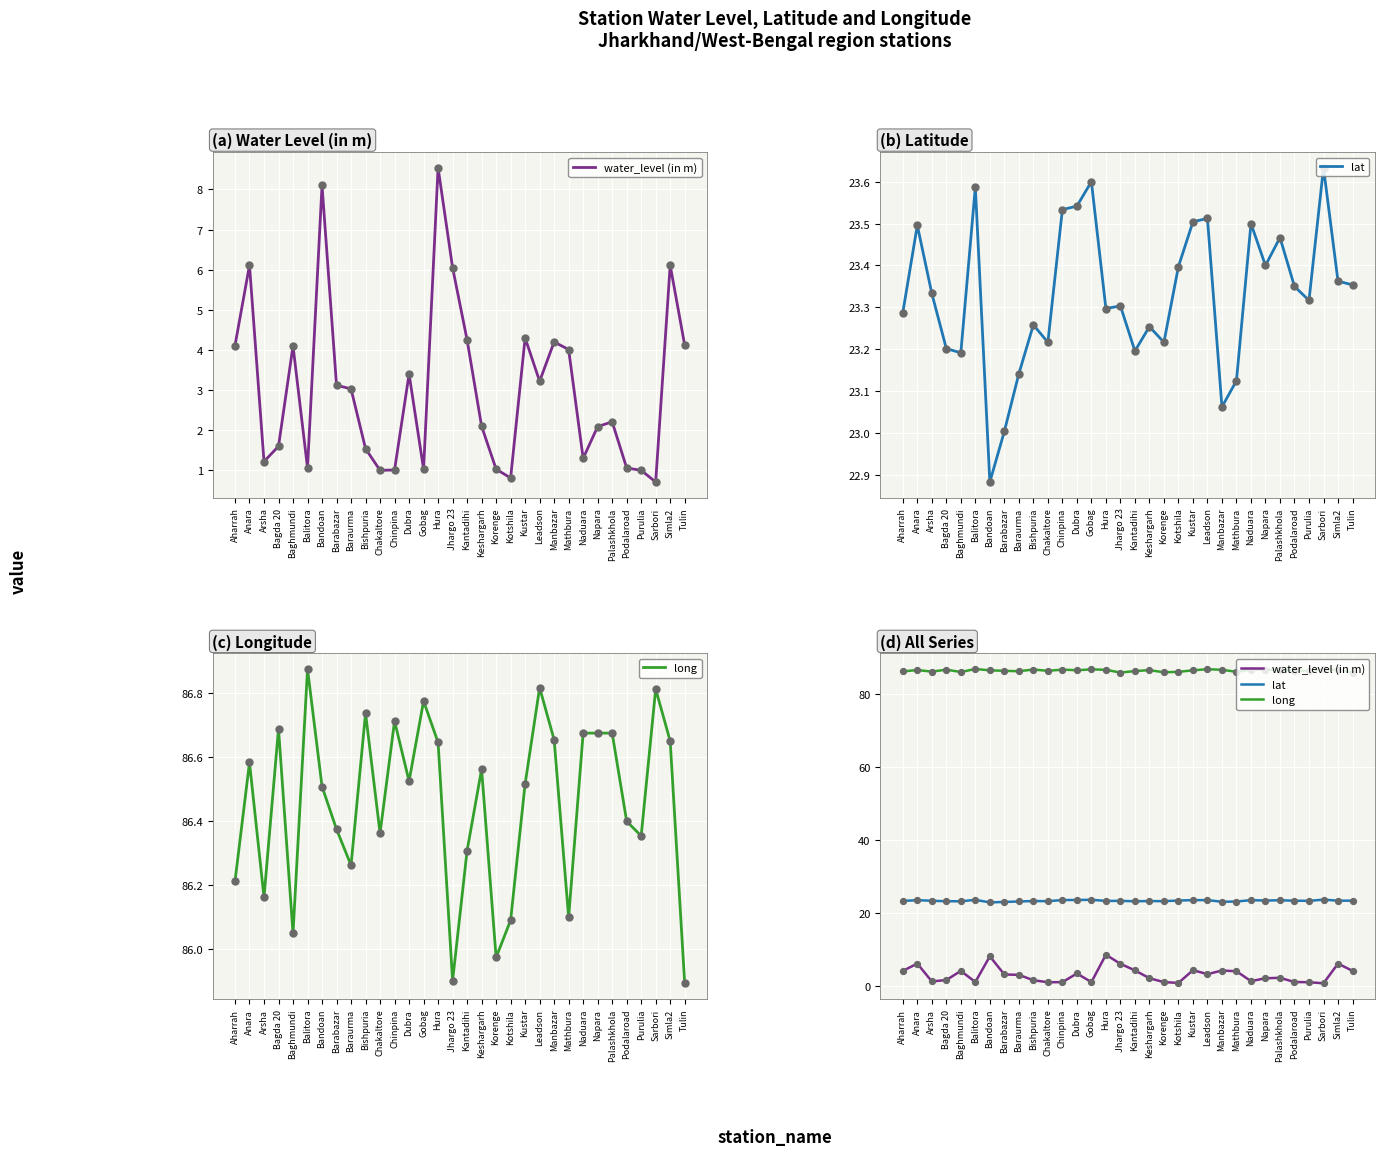

At how many categories does at least one series exceed 35?

32